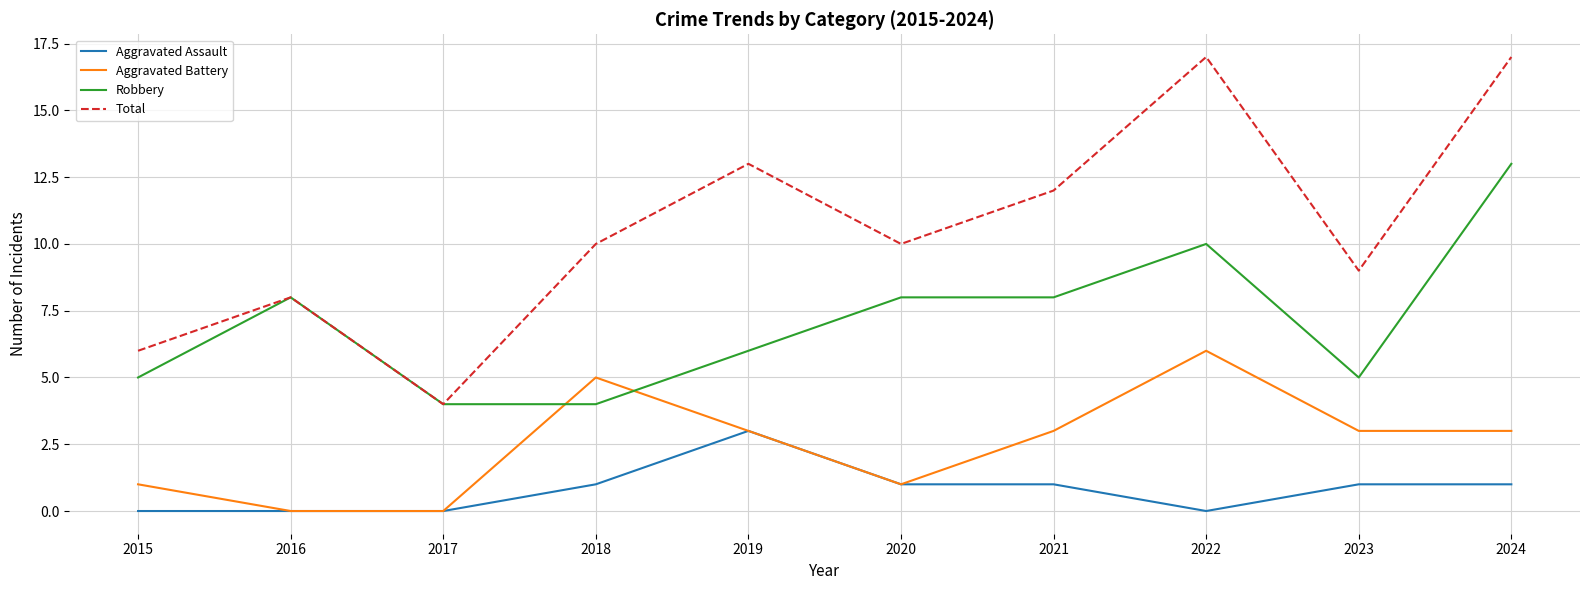

What is the difference between the maximum and minimum values in the Aggravated Assault series?

3